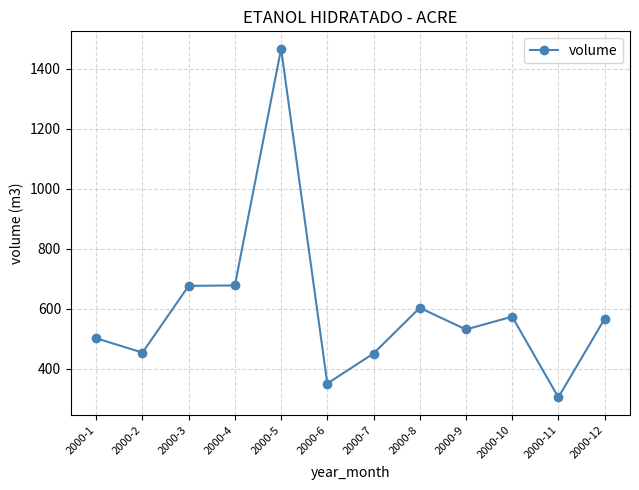

Approximately how many times larger is the value at 2000-1 compared to 2000-8?

0.8